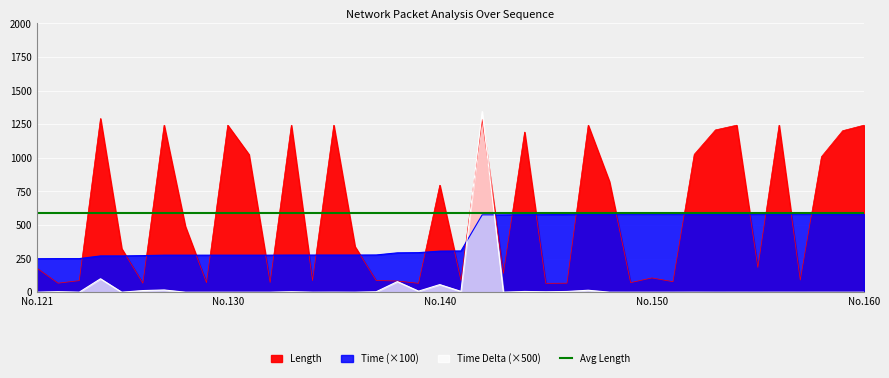

What is the value of the Time Delta point at the 21st from the left?

5.9